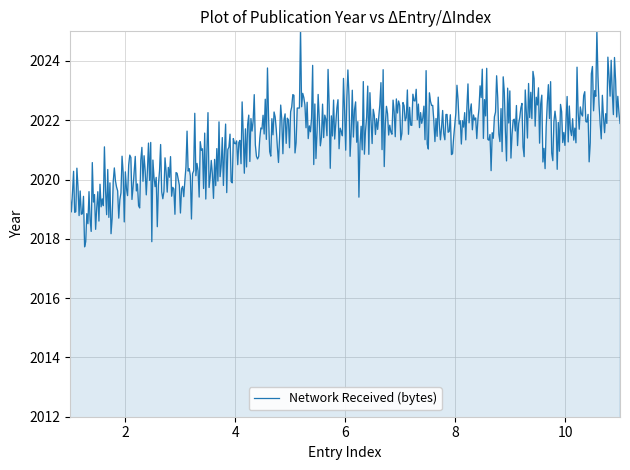

What is the smallest value displayed?

2017.7